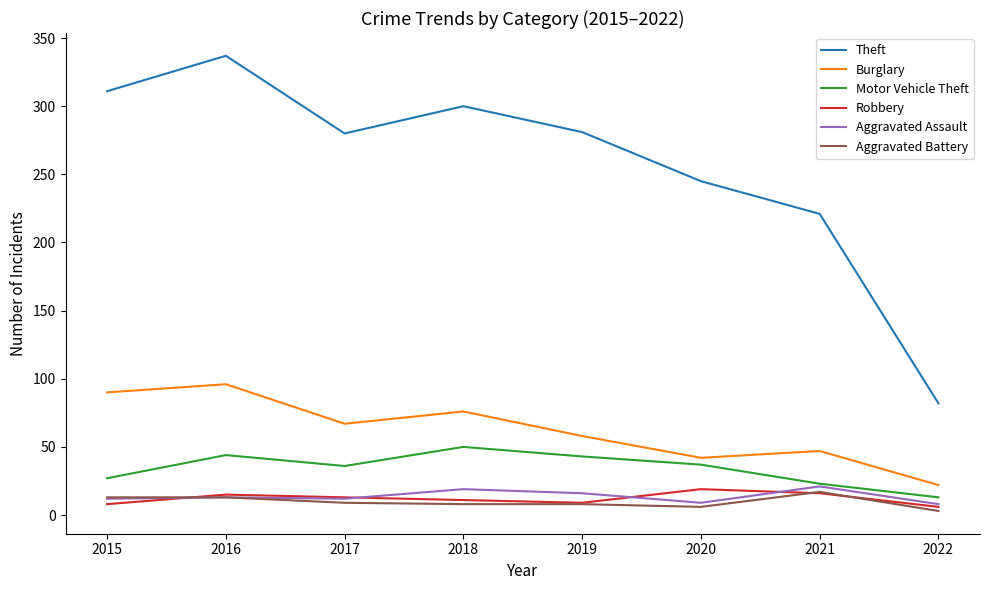

What is the greatest value displayed?

337